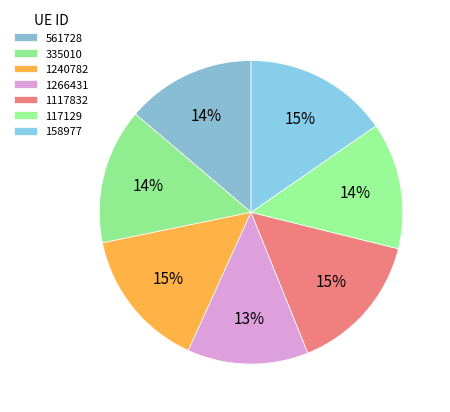

To the nearest percent, what is the difference between the largest and smallest slice percentages?

2%